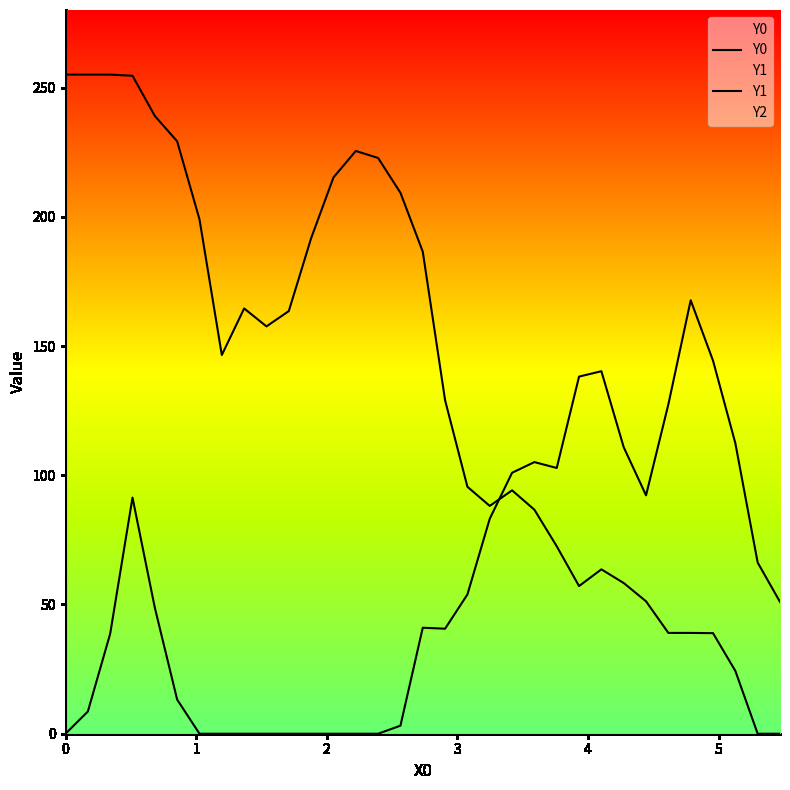

In Y1, how many points are higher than both neighbors (excluding endpoints)?

5